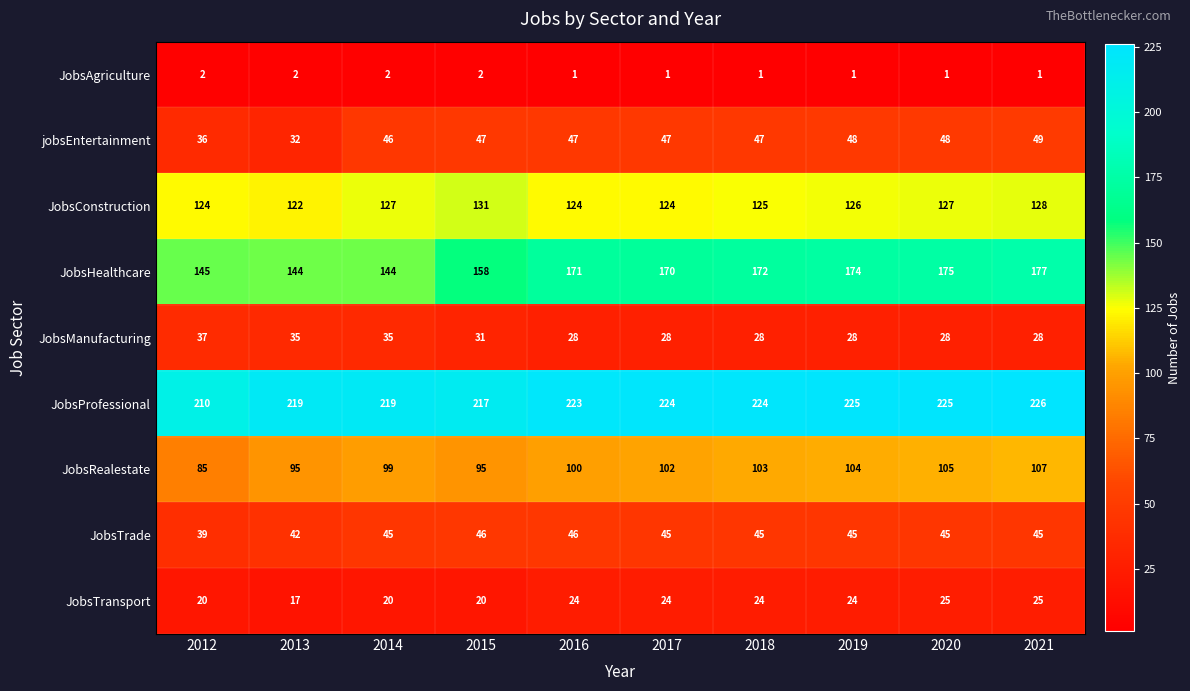

What is the highest value of the JobsTrade series?

46